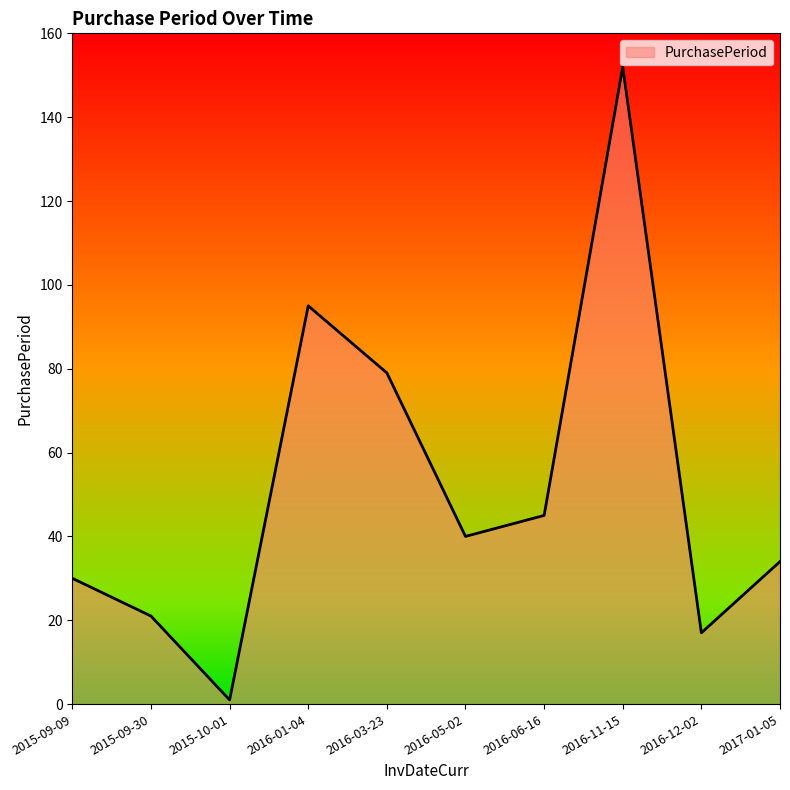

What is the maximum value shown in the chart?

152